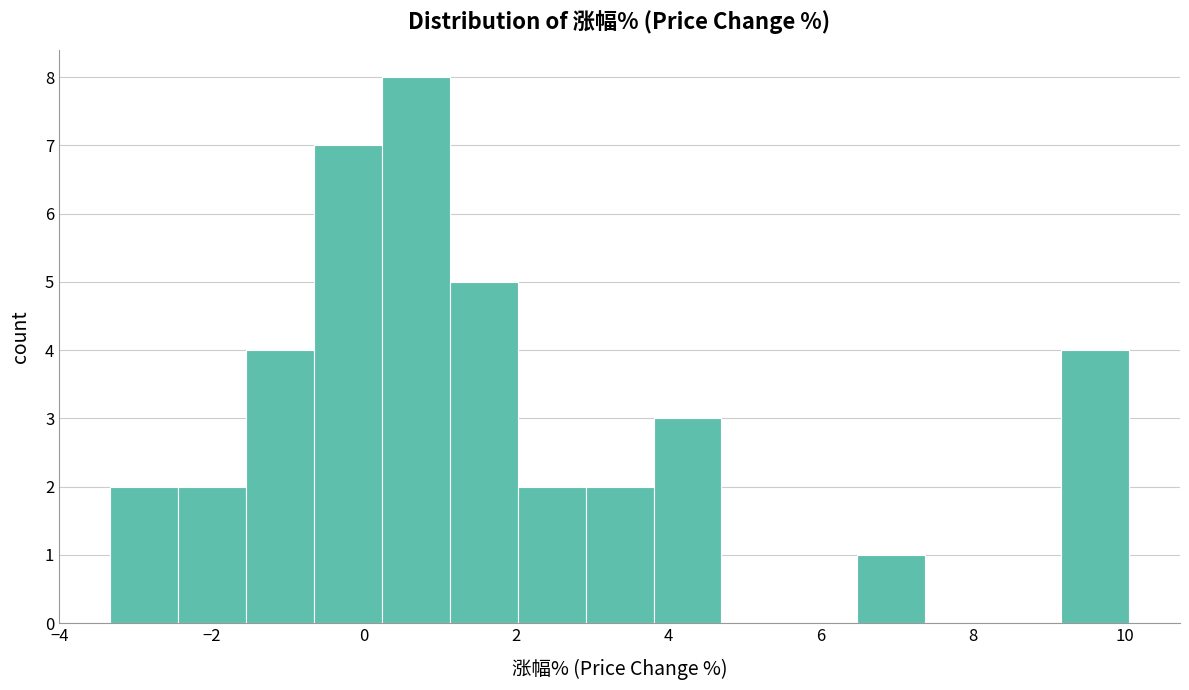

Reading left to right, list every bar in this chart as the range it spans on the x-axis followed by its height. Neither the bar edges nor the heights are printed on the chart, so give them approximately, as read against the axes.

-3.4 to -2.4: 2
-2.4 to -1.6: 2
-1.6 to -0.6: 4
-0.6 to 0.2: 7
0.2 to 1.2: 8
1.2 to 2.0: 5
2.0 to 3.0: 2
3.0 to 3.8: 2
3.8 to 4.8: 3
4.8 to 5.6: 0
5.6 to 6.4: 0
6.4 to 7.4: 1
7.4 to 8.2: 0
8.2 to 9.2: 0
9.2 to 10.0: 4